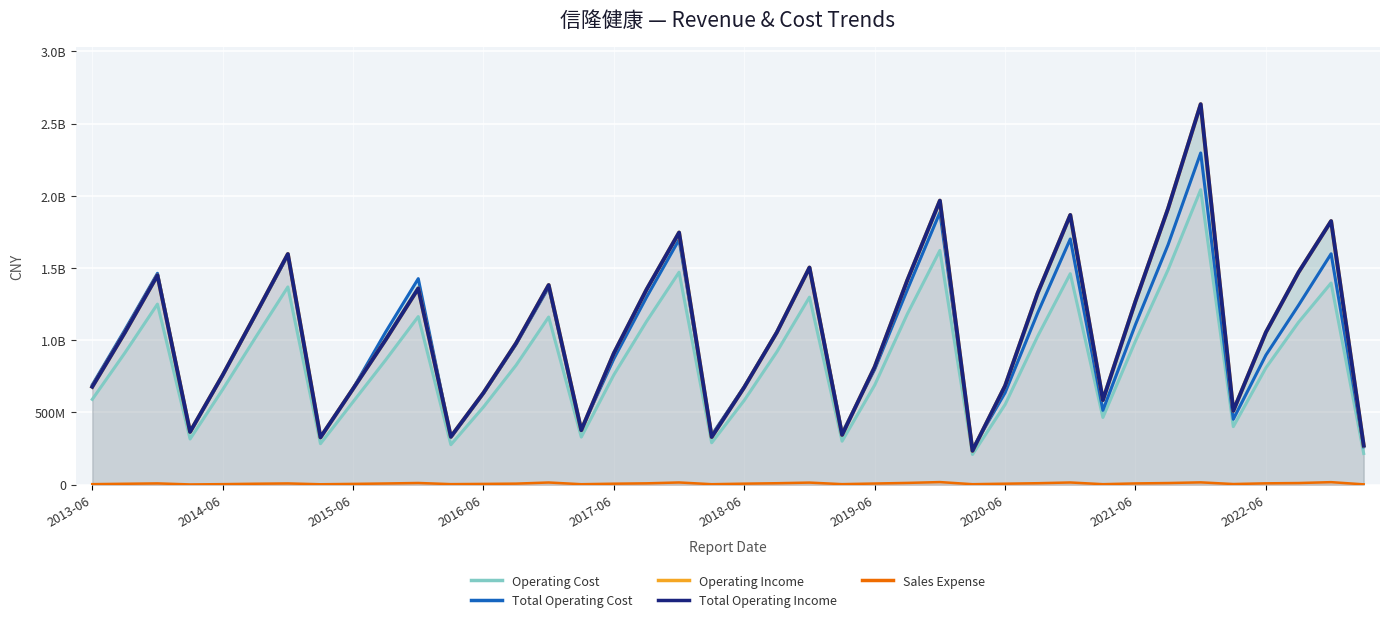

True or false: Operating Cost and Sales Expense cross at least once.

False